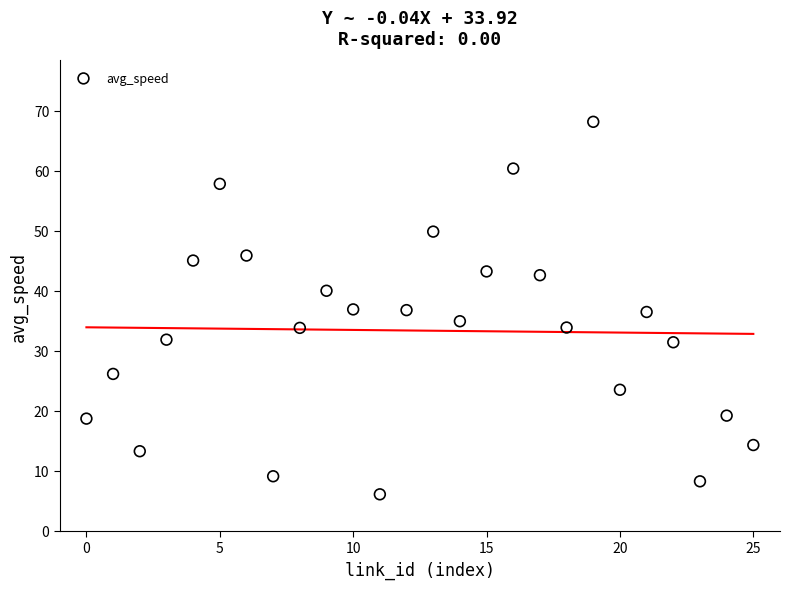

What is the range of Y values (max minus min)?

62.1